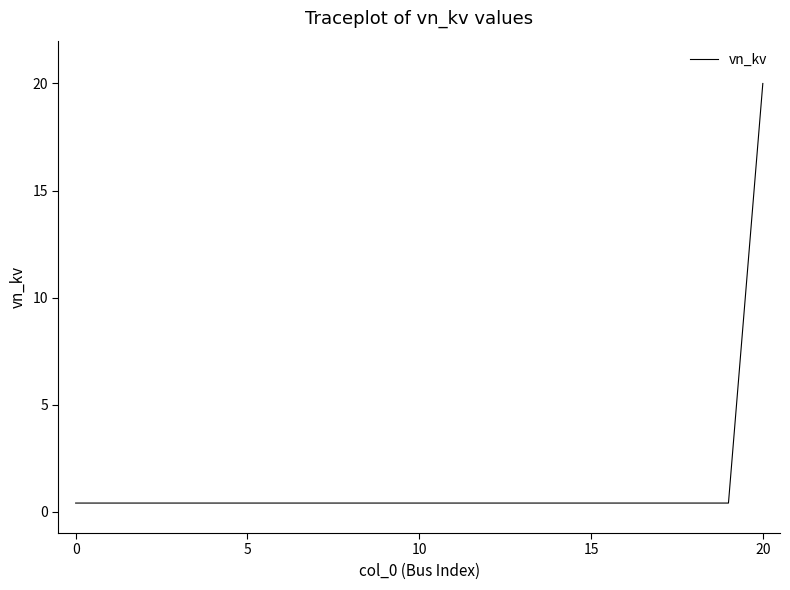

What is the greatest value displayed?

20.0